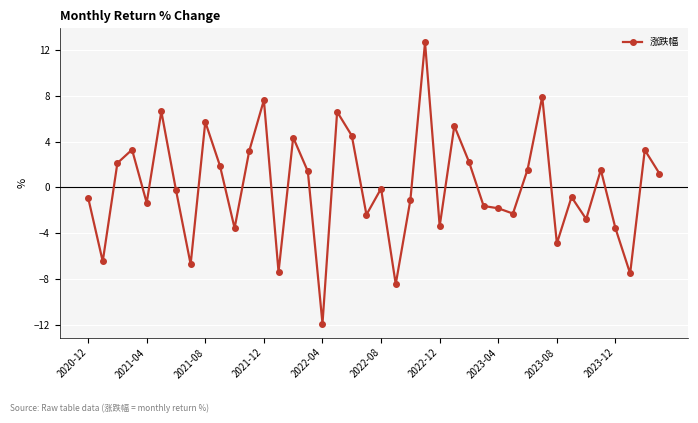

True or false: the data has more than 0 interior local peaks.

True